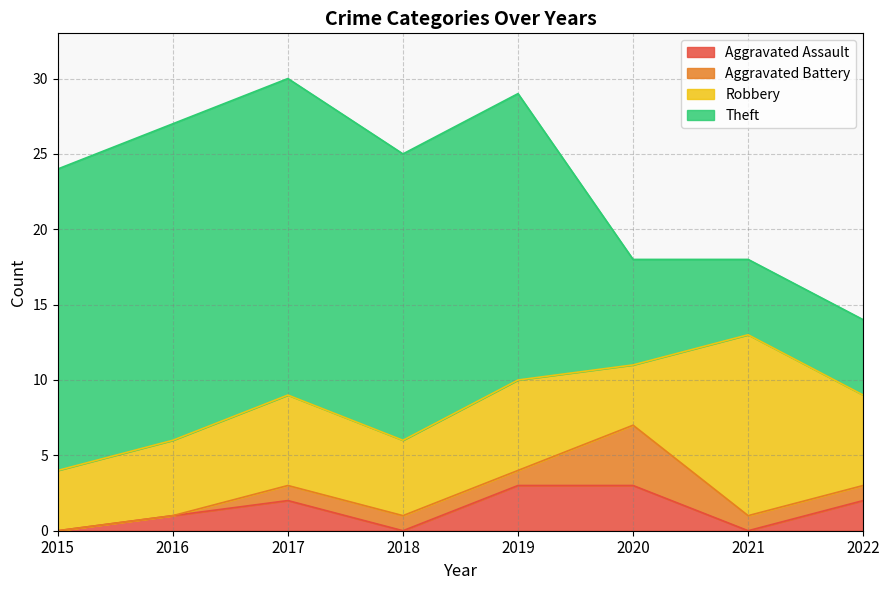

Rank the categories by Aggravated Assault value from lowest to highest.

2015, 2018, 2021, 2016, 2017, 2022, 2019, 2020